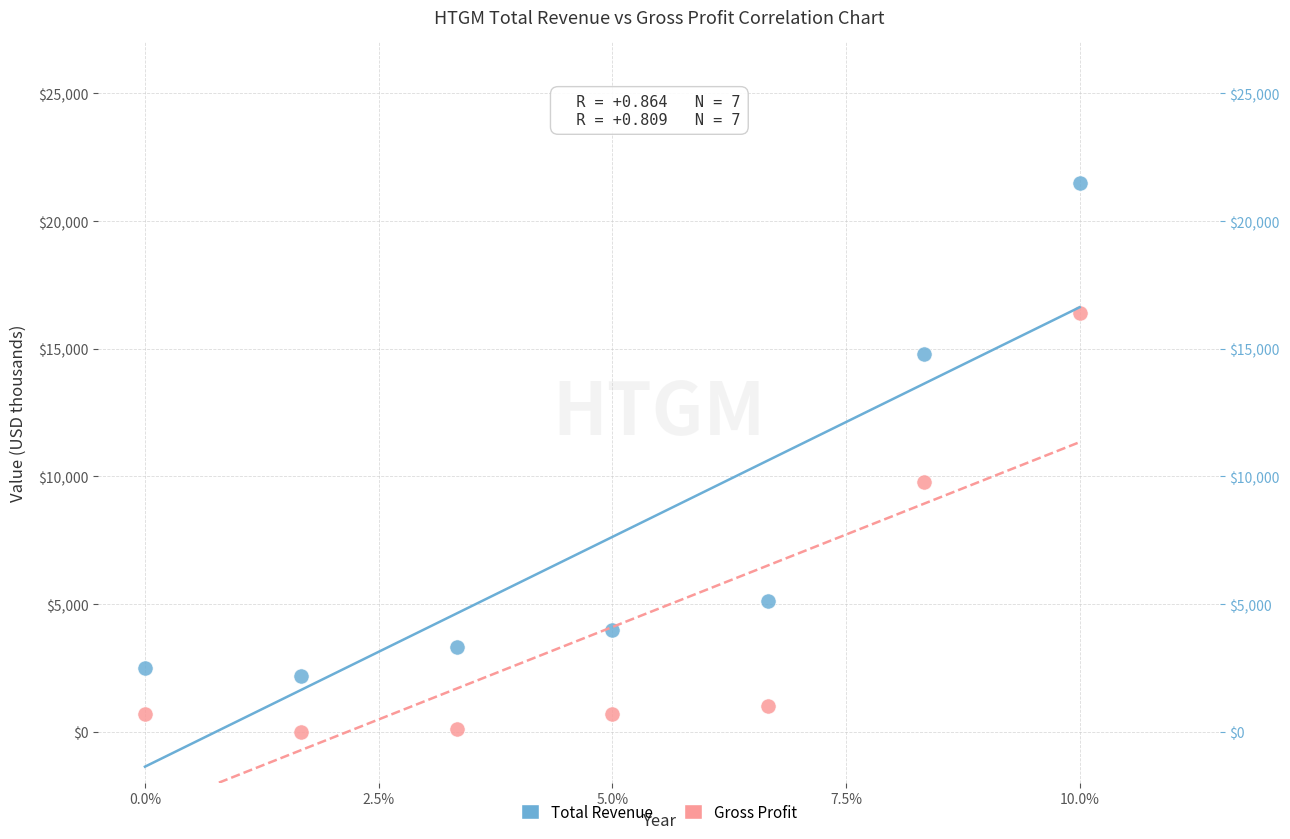

In the Gross Profit series, what Y value is closest to 8200?

9800